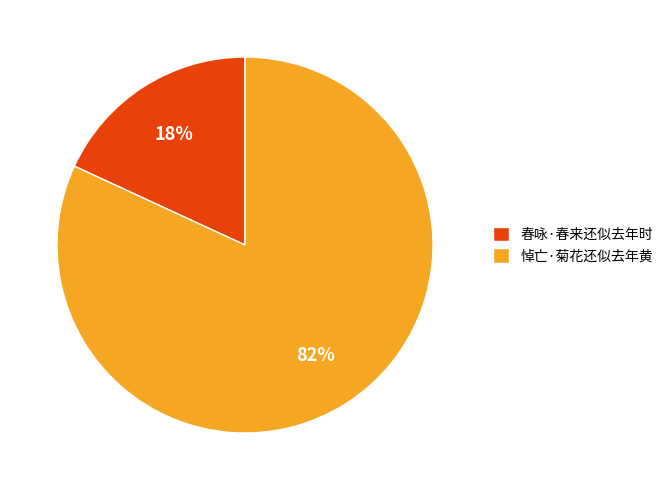

To the nearest percent, what is the difference between the largest and smallest slice percentages?

64%